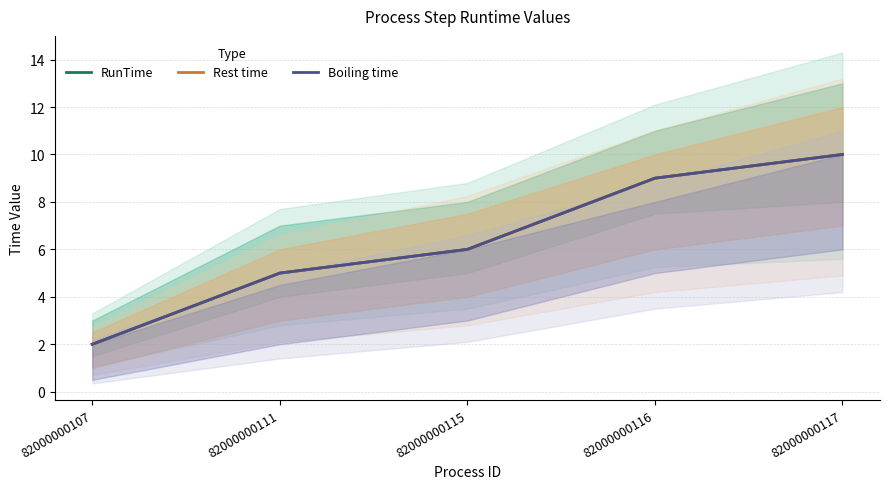

How many values in the Boiling time series exceed 6?

2